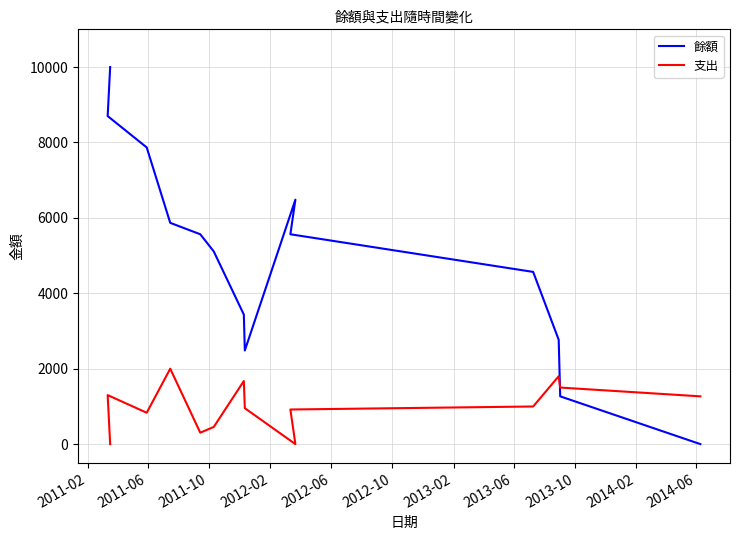

How many intersections are there between 支出 and 餘額?

1